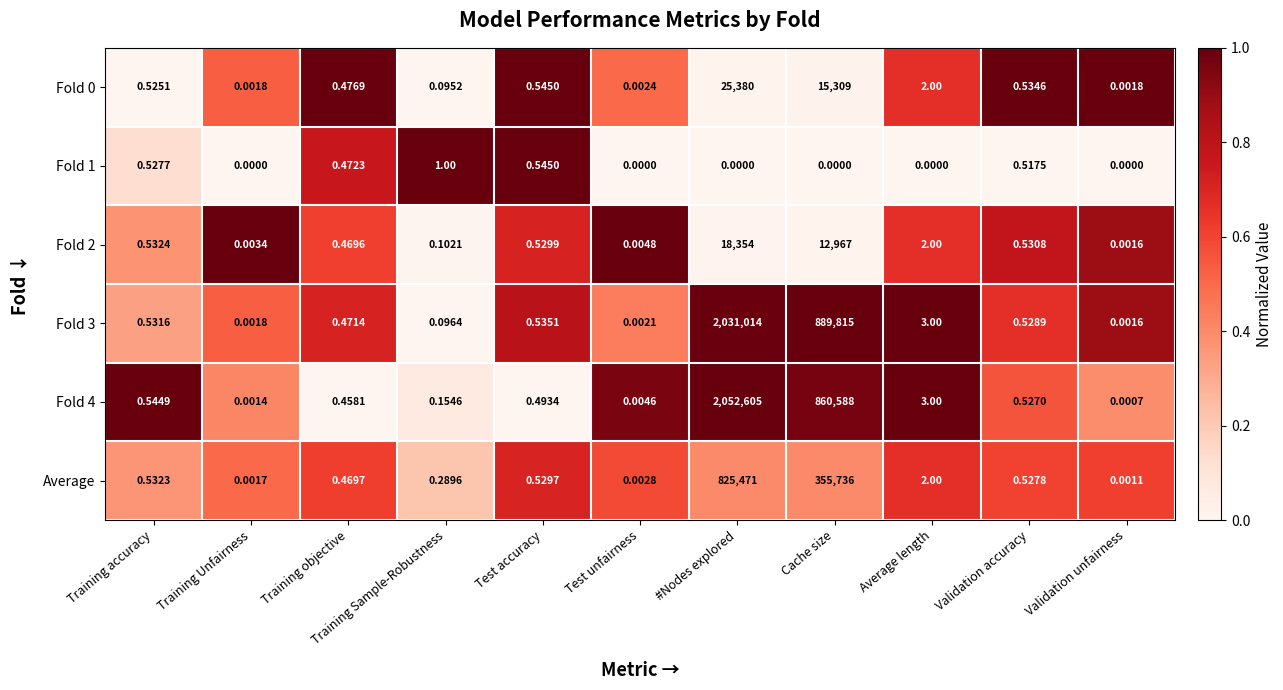

Count the number of data series in this chart.

6